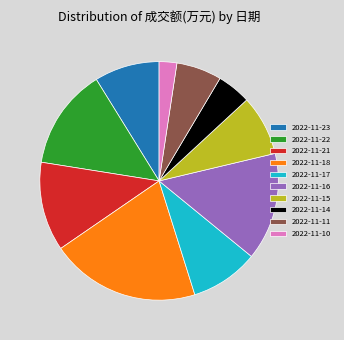

True or false: 2022-11-18 accounts for 10% of the total.

False